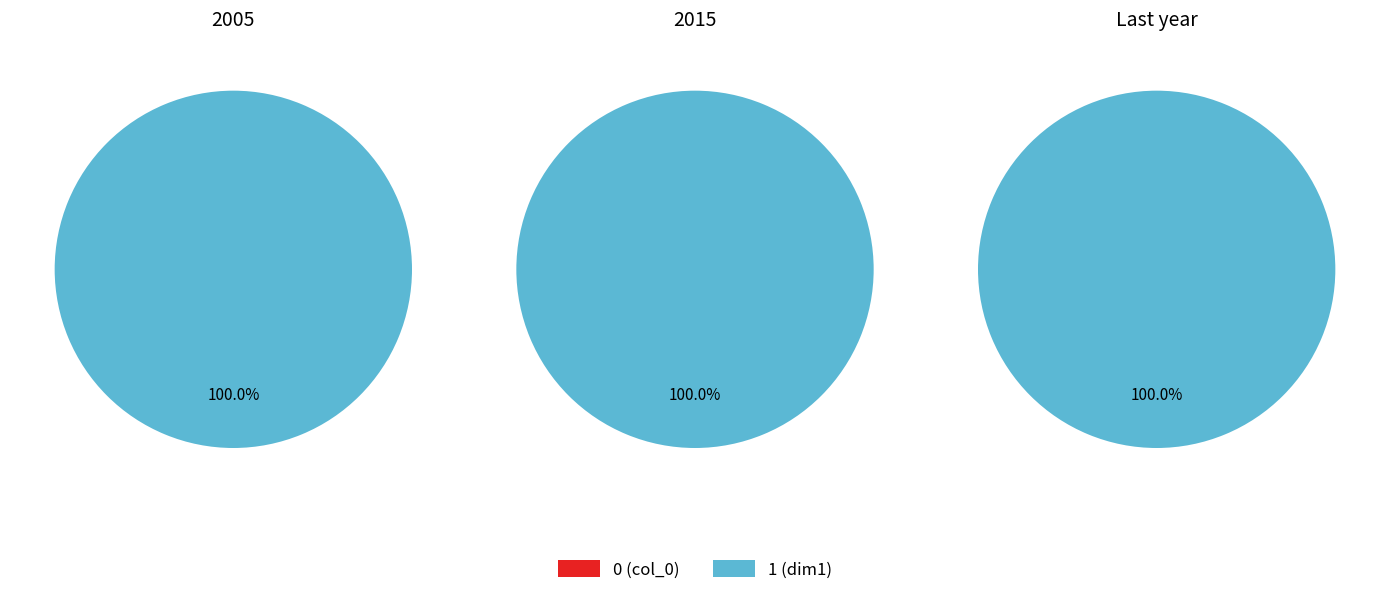

Count the number of slices in the pie.

2